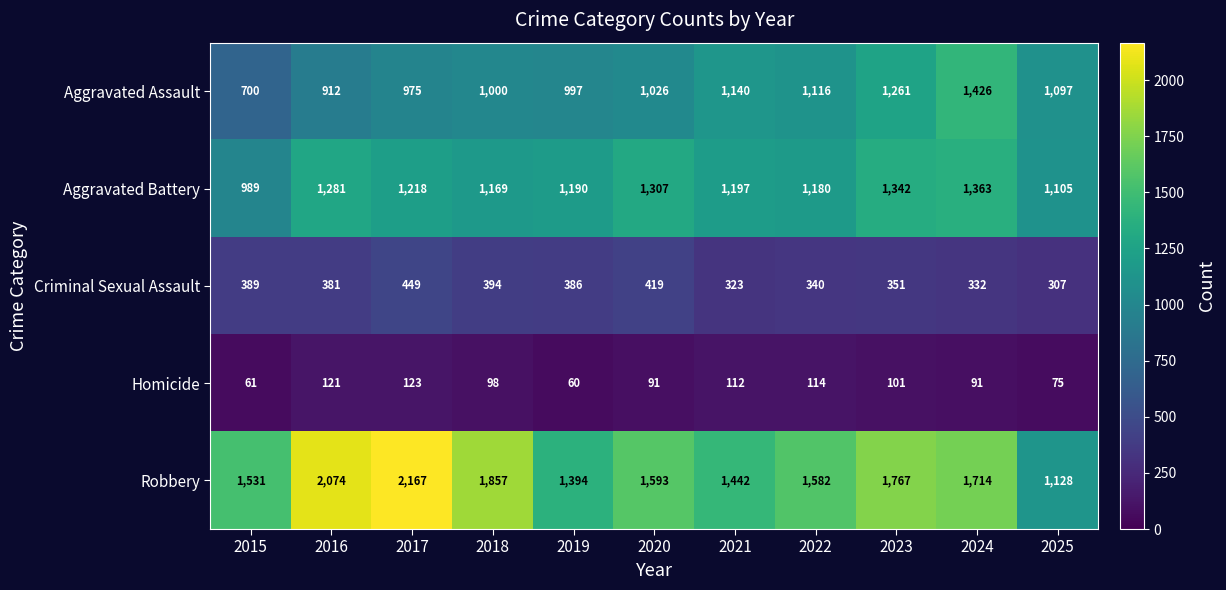

At 2020, list the series in order from smallest to largest.

Homicide, Criminal Sexual Assault, Aggravated Assault, Aggravated Battery, Robbery